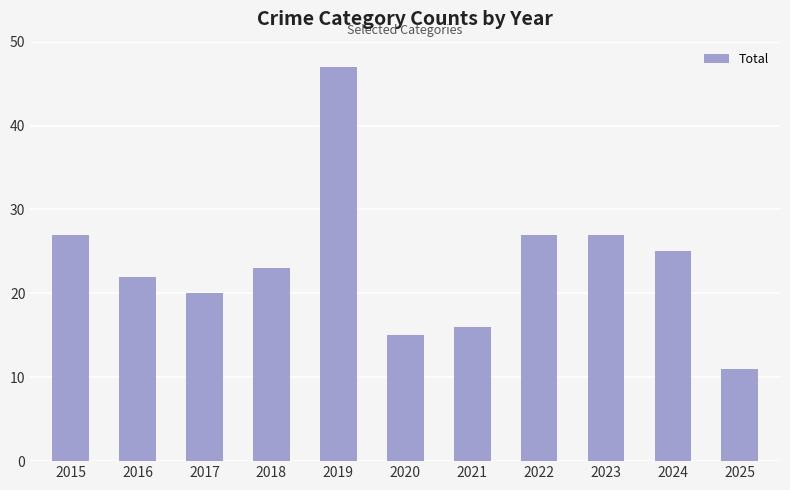

Does the chart contain any negative values?

No